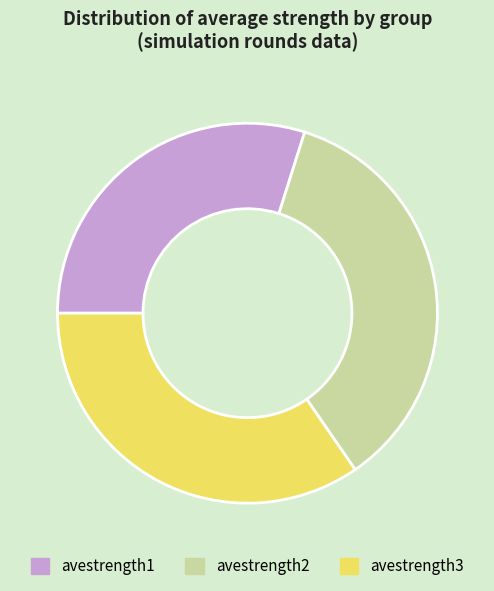

The avestrength2 slice represents 36% of the pie. True or false?

True